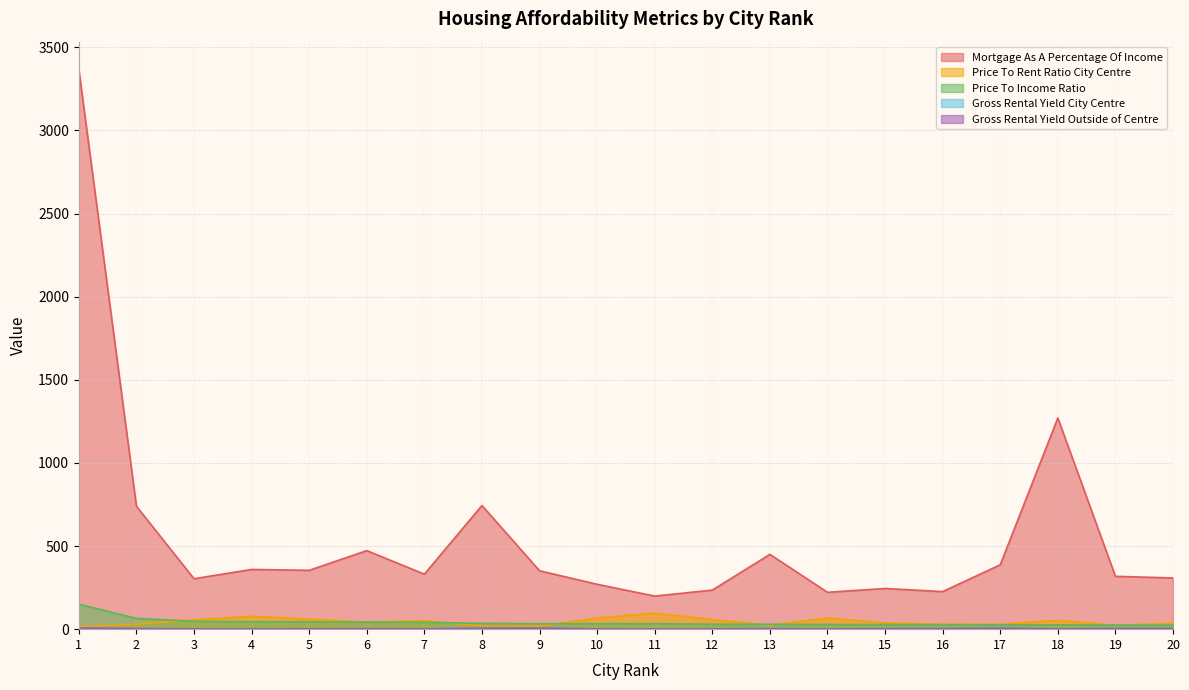

At which label does Gross Rental Yield Outside of Centre reach its peak?

1